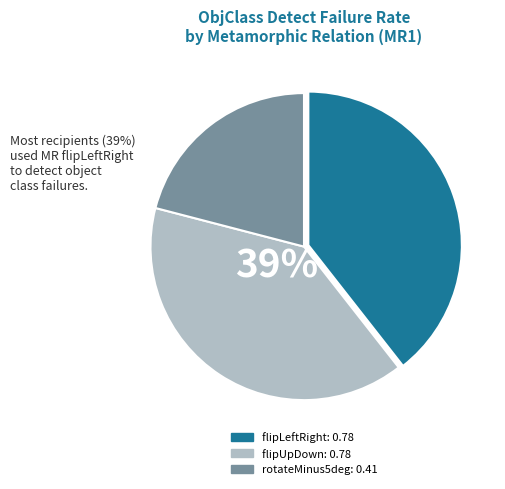

Is it true that rotateMinus5deg is 36% of the pie?

False